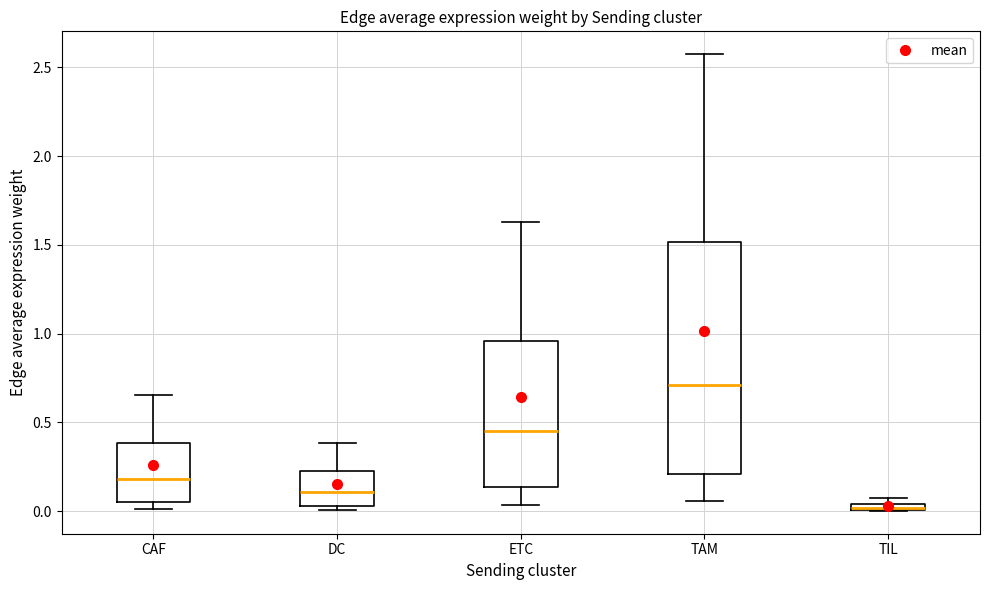

Comparing the boxes themselves (not the whiskers), which one is the tallest?

TAM